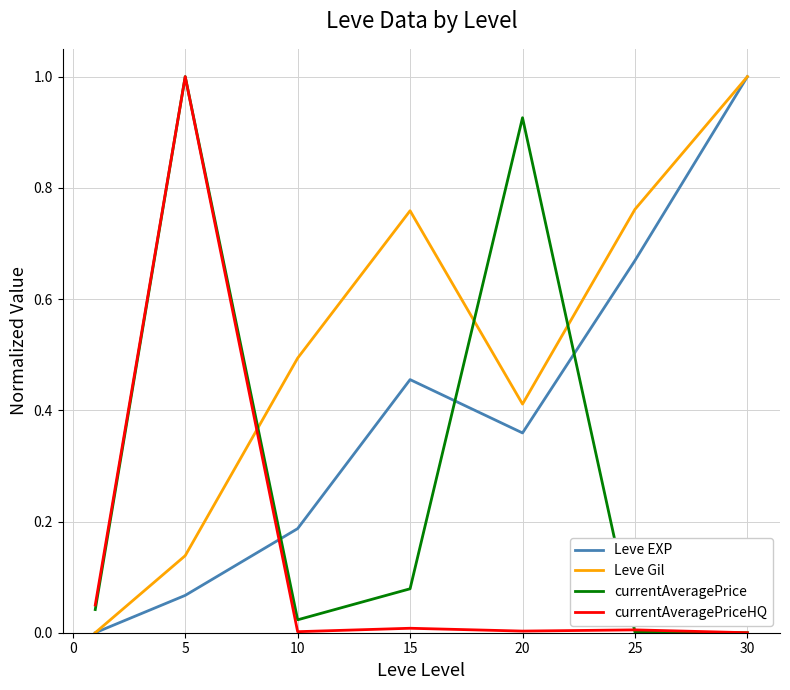

Rank the series by their average value, from highest to lowest.

Leve Gil, Leve EXP, currentAveragePrice, currentAveragePriceHQ